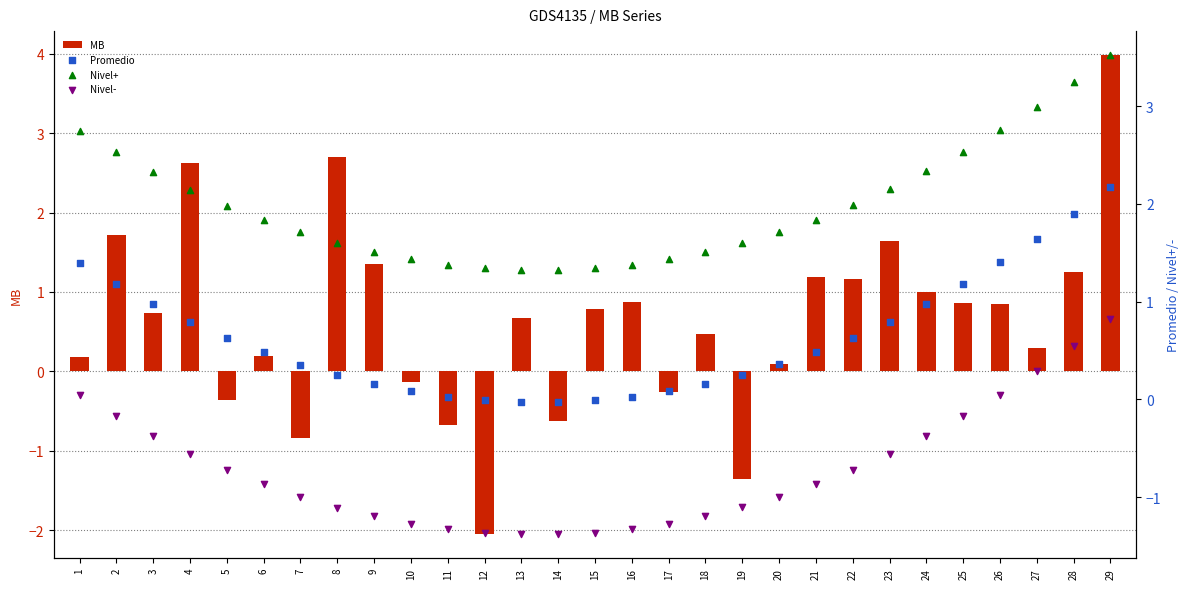

At how many categories does at least one series exceed 0?

29